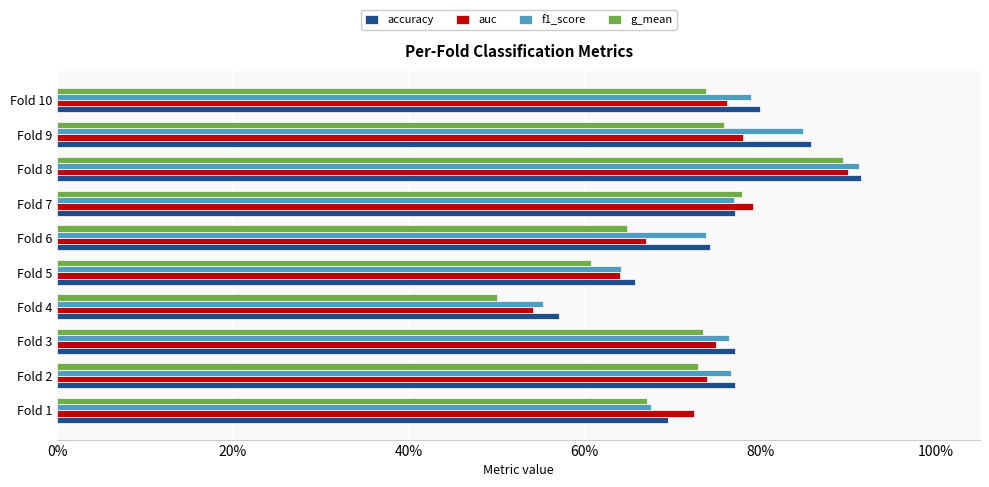

Rank the series by their average value, from lowest to highest.

g_mean, auc, f1_score, accuracy